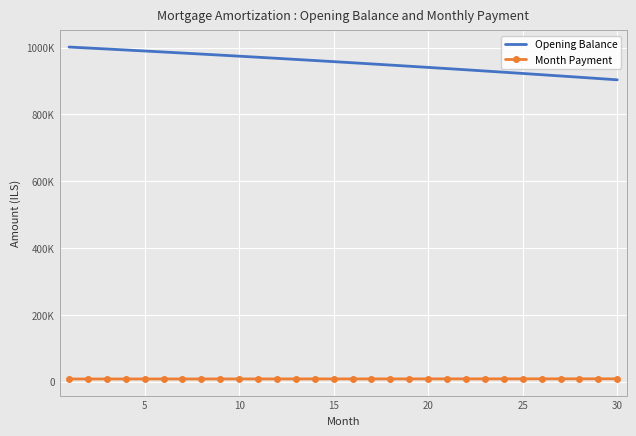

What are all the series names shown in the legend?

Opening Balance, Month Payment